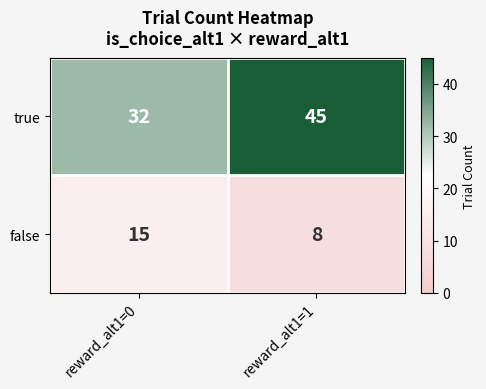

At which category is the sum across all series the highest?

reward_alt1=1